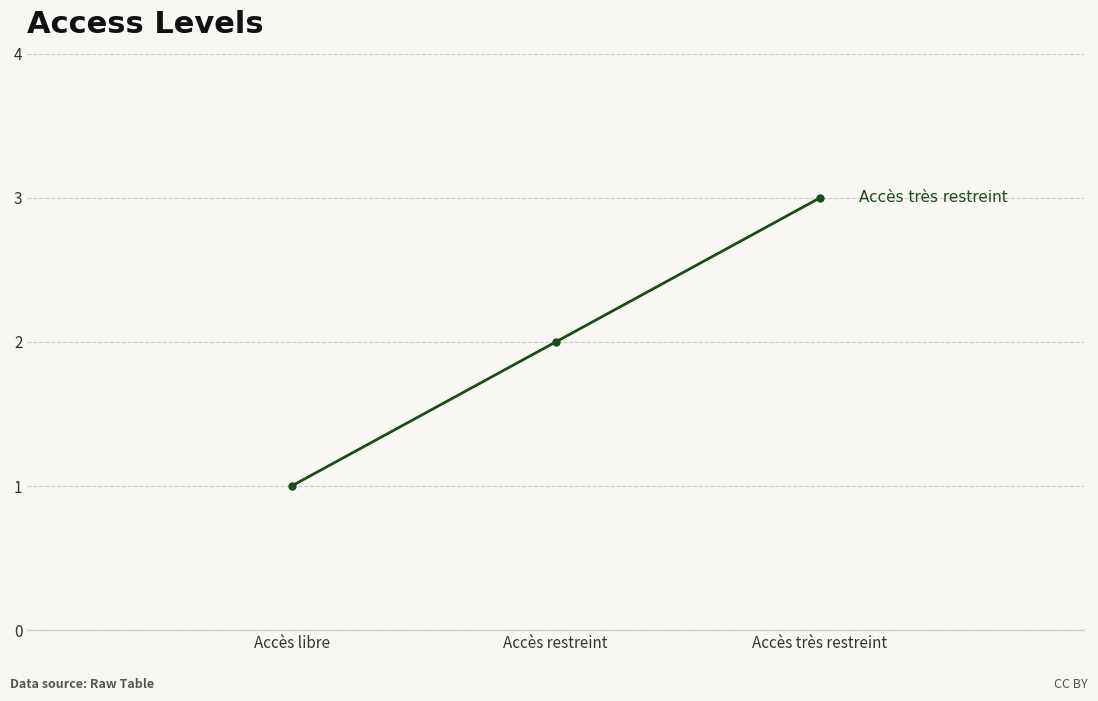

What position from the left is Accès libre?

1